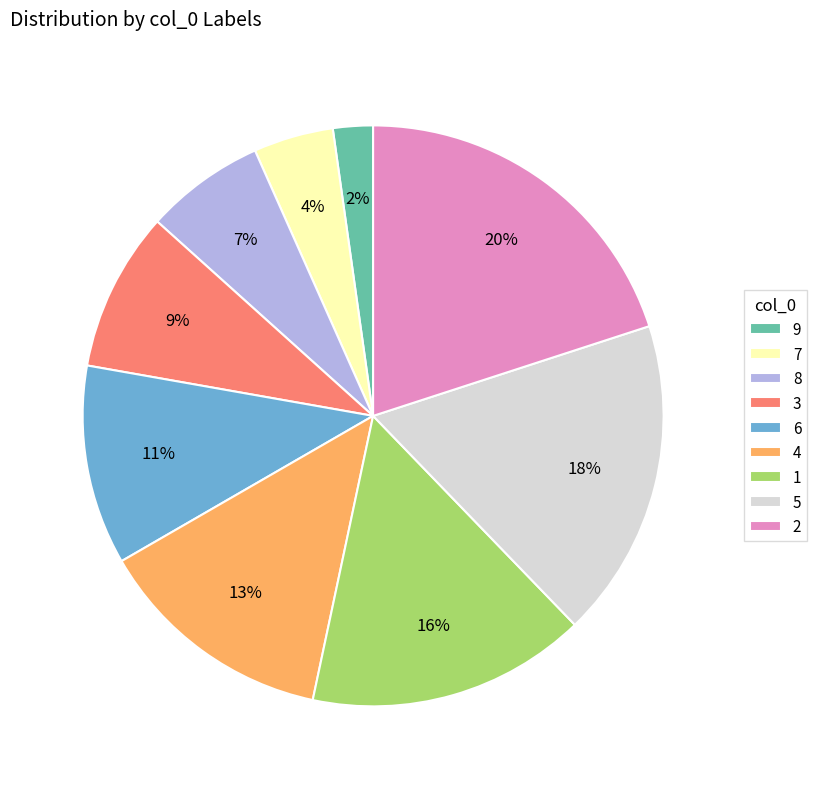

To the nearest percent, what portion does 6 represent?

11%